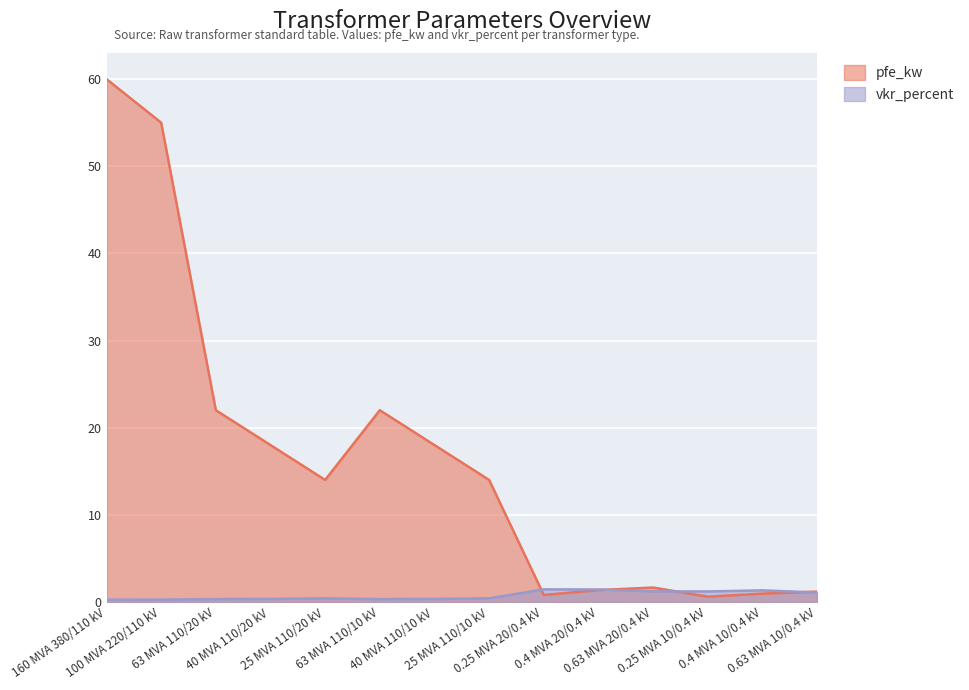

Rank the series by their maximum value, from lowest to highest.

vkr_percent, pfe_kw